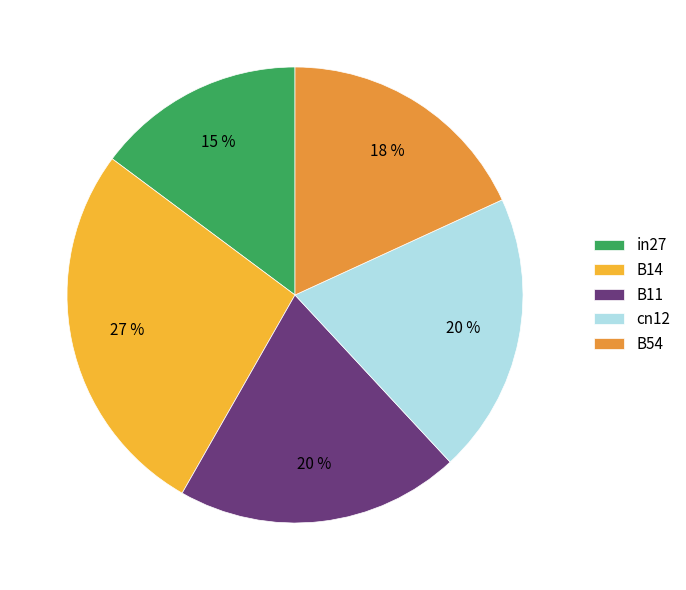

To the nearest percent, what is the difference between the largest and smallest slice percentages?

12%